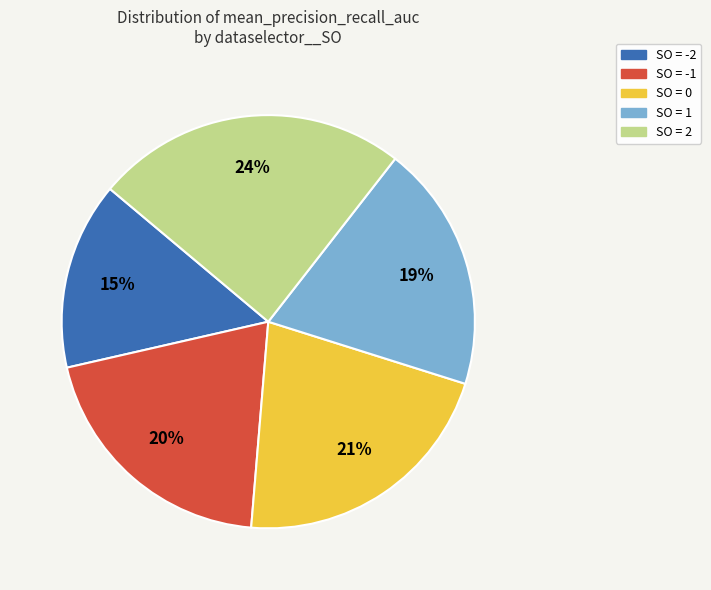

To the nearest percent, what is the average slice percentage?

20%